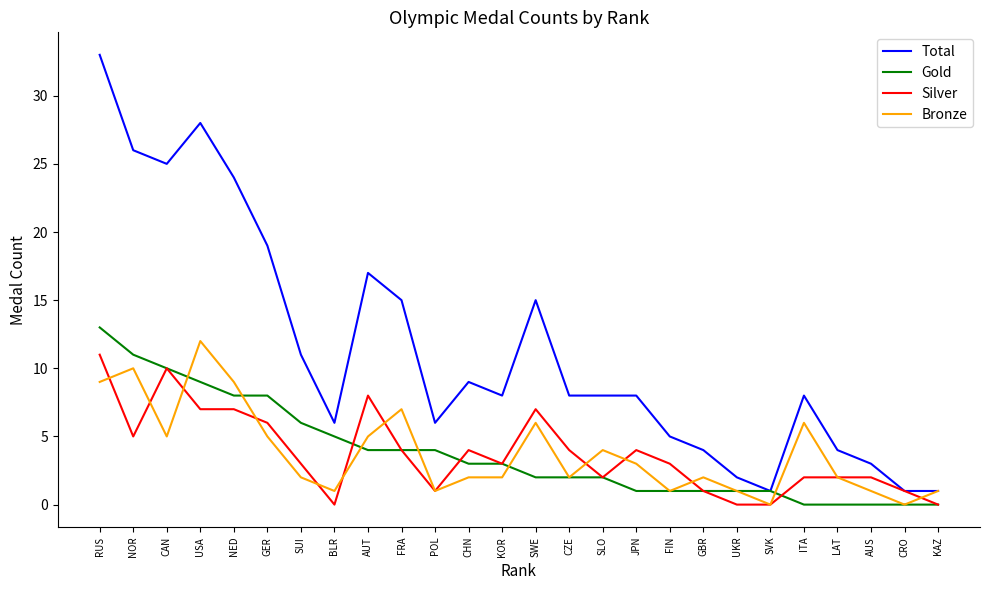

At which label does Bronze reach its peak?

USA